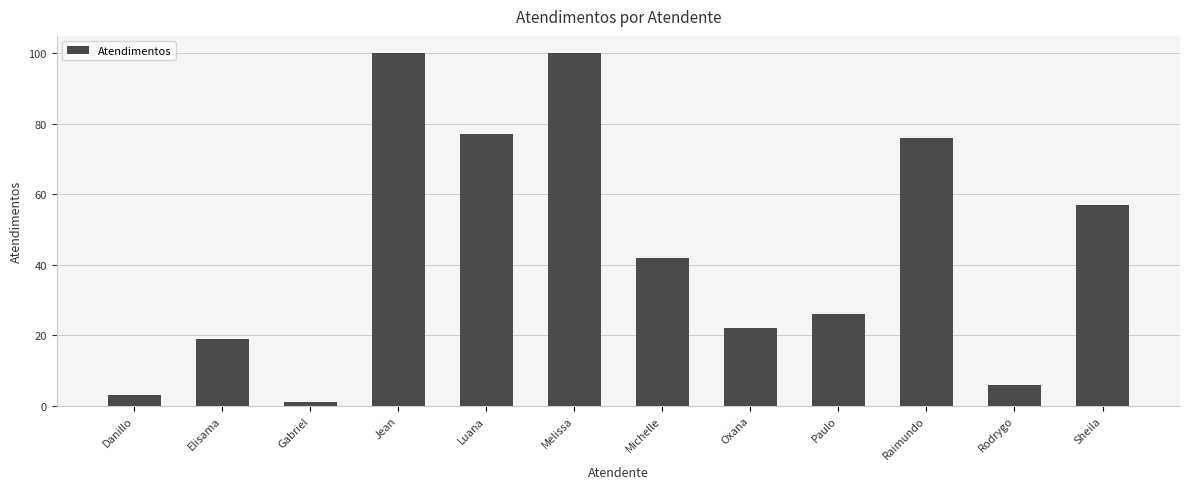

What is the sum of all values?

529